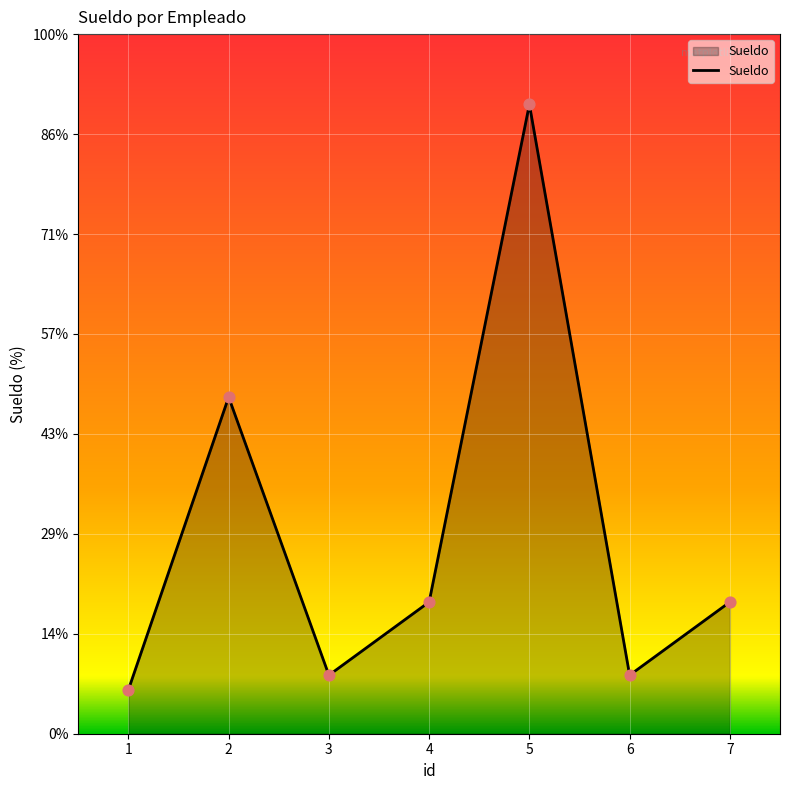

Approximately how many times larger is the value at 7 compared to 2?

0.7